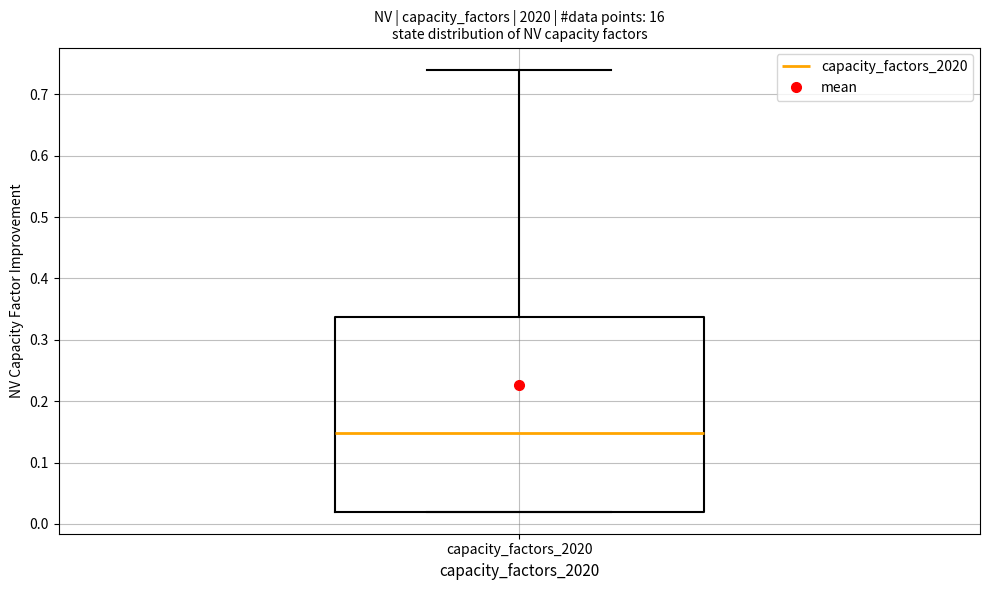

Where does the upper whisker of the box for capacity_factors_2020 end on the y-axis? The values are not printed on the chart, so give them approximately, as read against the axis.

0.74